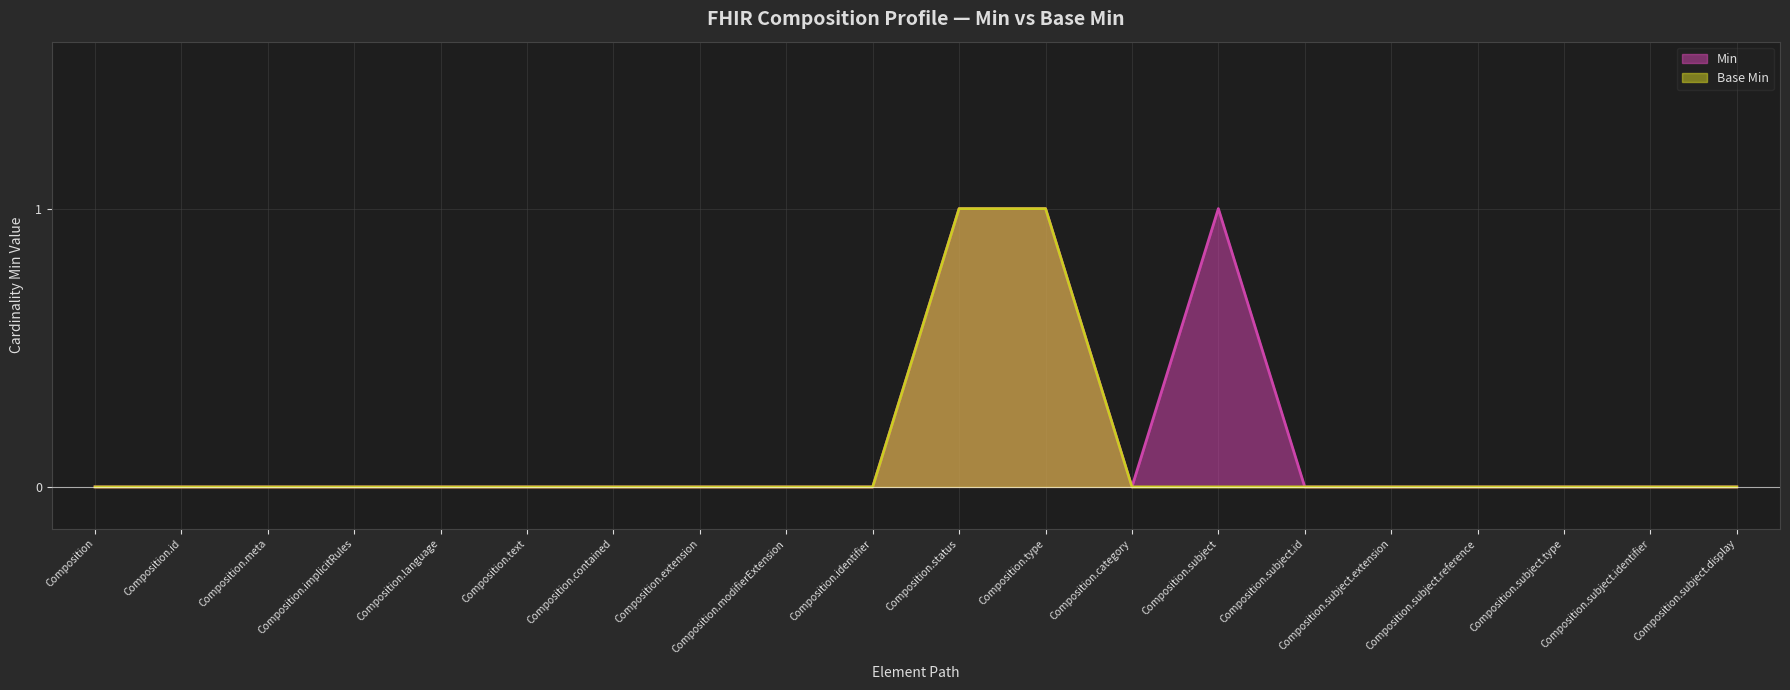

The value of Base Min at Composition.status is 2. True or false?

False